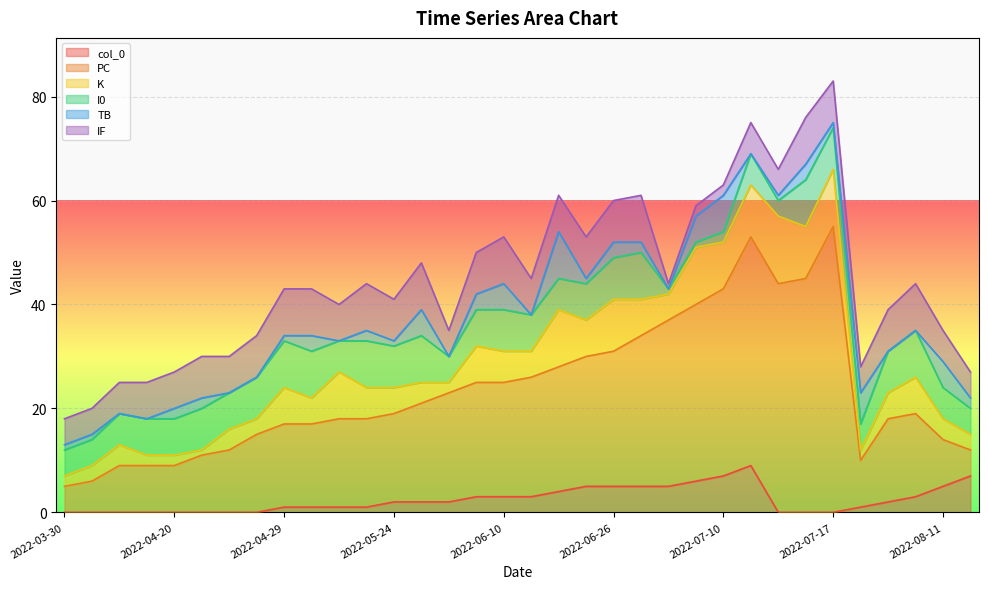

What is the label of the 7th point from the right?

2022-07-14